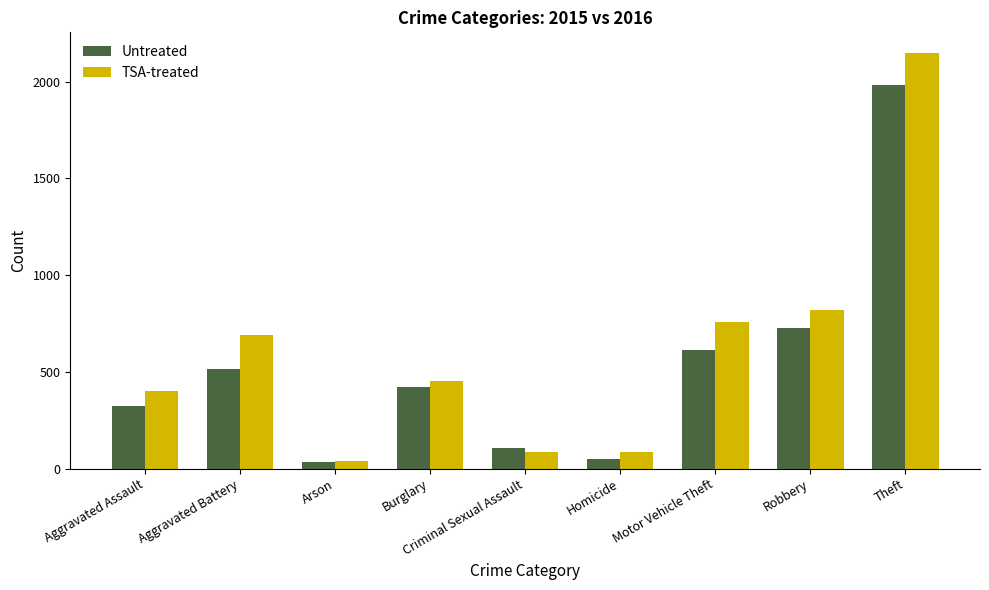

What is the average value of the Untreated series?

530